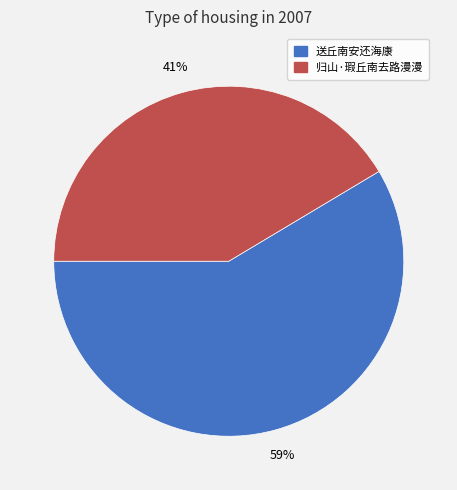

Which has a higher value, 送丘南安还海康 or 归山·瑕丘南去路漫漫?

送丘南安还海康